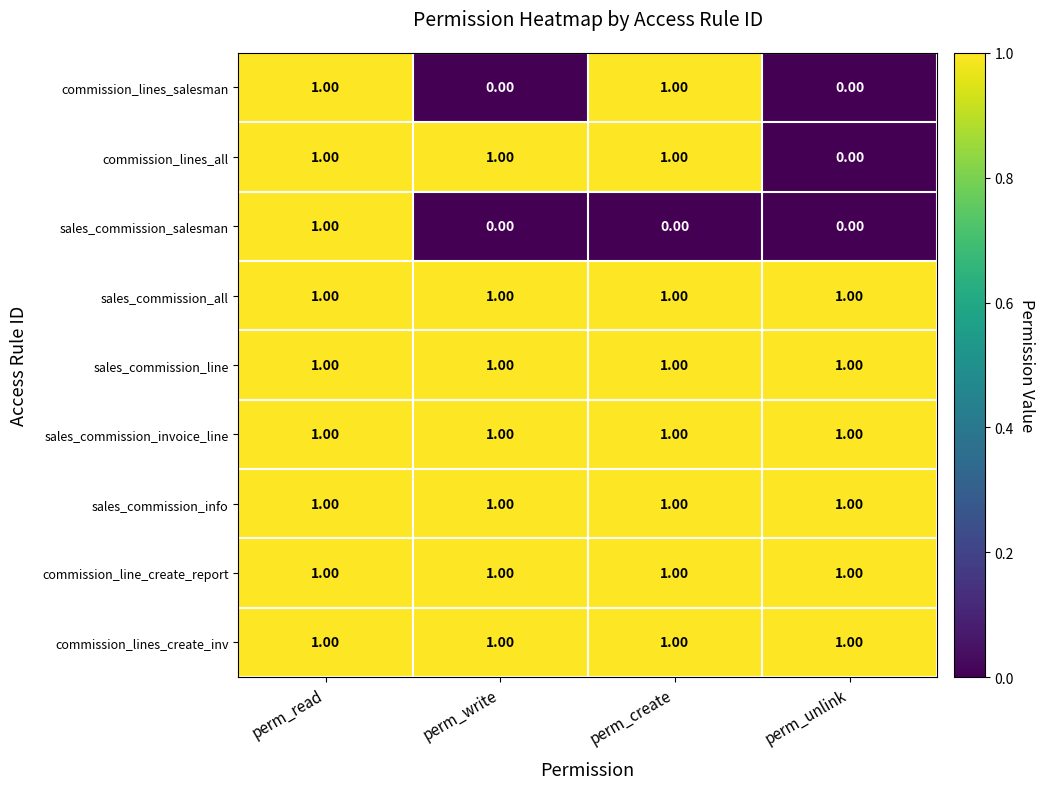

What is the total value across all series at perm_write?

7